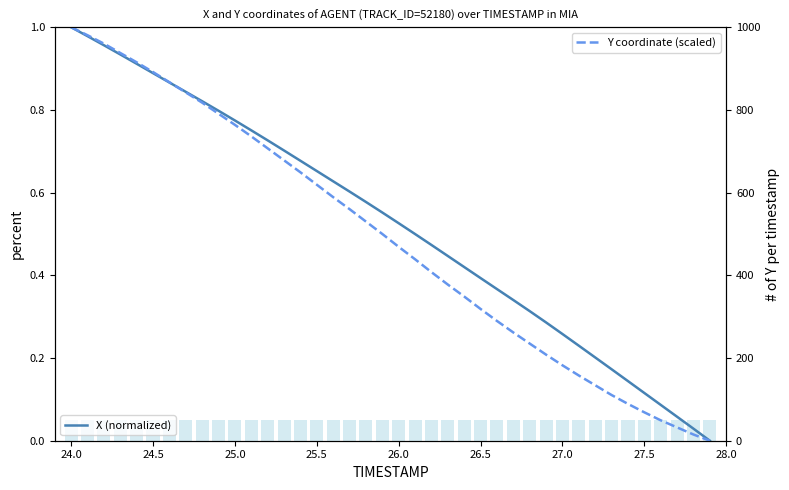

At 24.5, list the series in order from largest to smallest.

Y coordinate (scaled), X (normalized), num observation per week